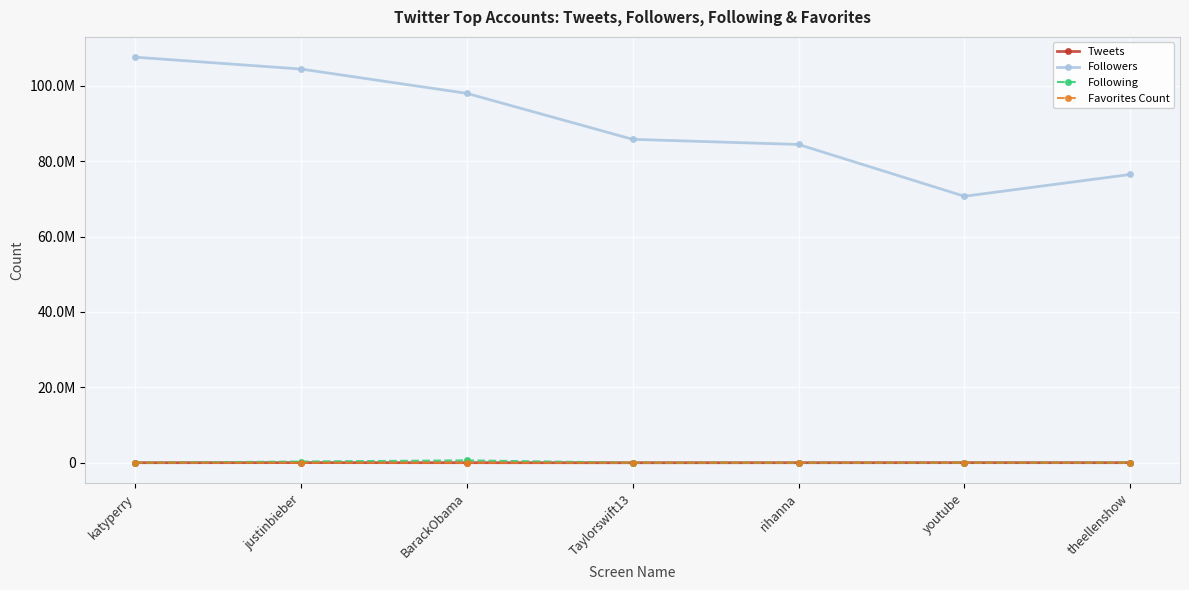

Reading left to right, list all the values displayed in this chart.

Tweets: katyperry=8786	justinbieber=30647	BarackObama=15486	Taylorswift13=80	rihanna=10055	youtube=21450	theellenshow=15593
Followers: katyperry=107611532	justinbieber=104459813	BarackObama=98007812	Taylorswift13=85811147	rihanna=84448455	youtube=70703090	theellenshow=76491189
Following: katyperry=207	justinbieber=317294	BarackObama=625998	Taylorswift13=0	rihanna=1124	youtube=1028	theellenshow=35980
Favorites Count: katyperry=5869	justinbieber=3445	BarackObama=10	Taylorswift13=115	rihanna=1025	youtube=1677	theellenshow=650